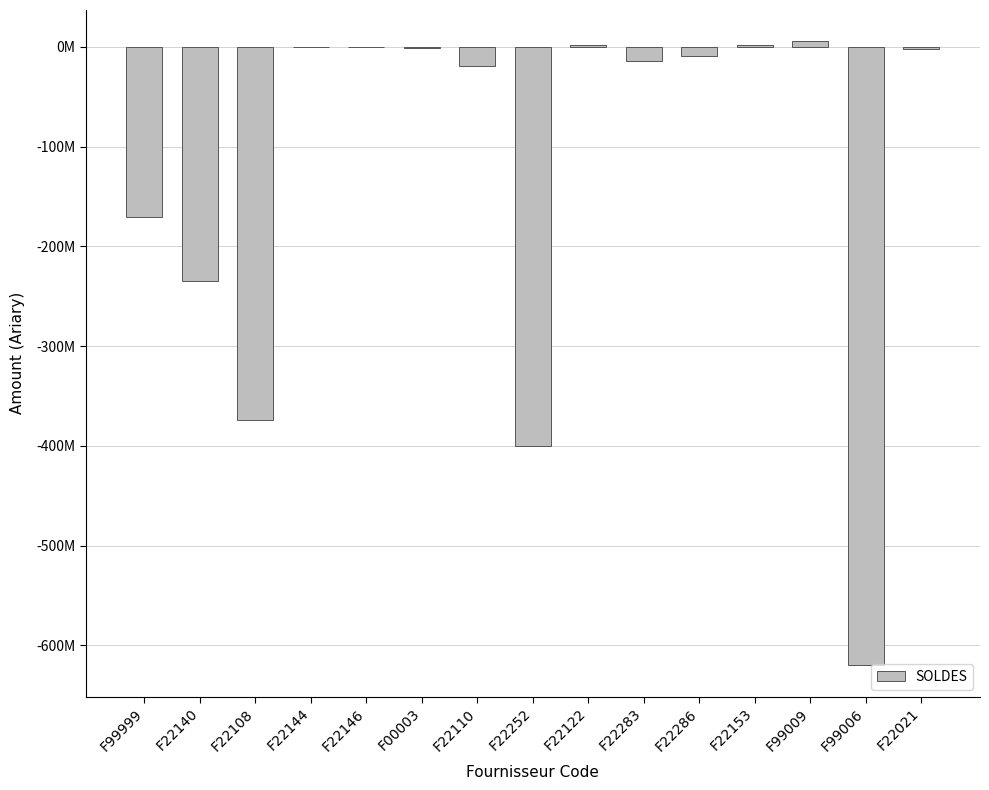

Which label corresponds to the largest value in the chart?

F99009